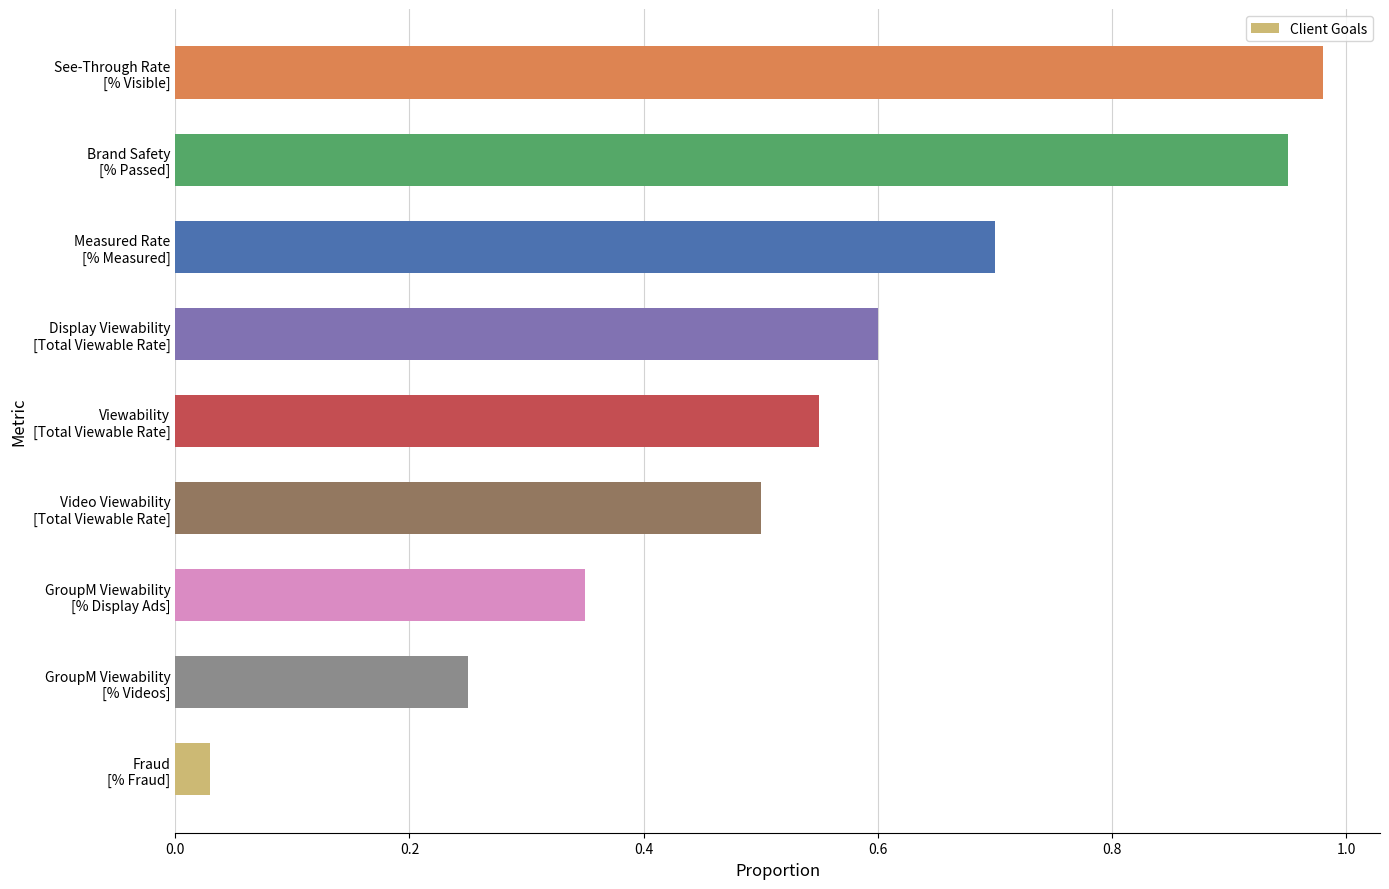

How many bars are there in total?

9